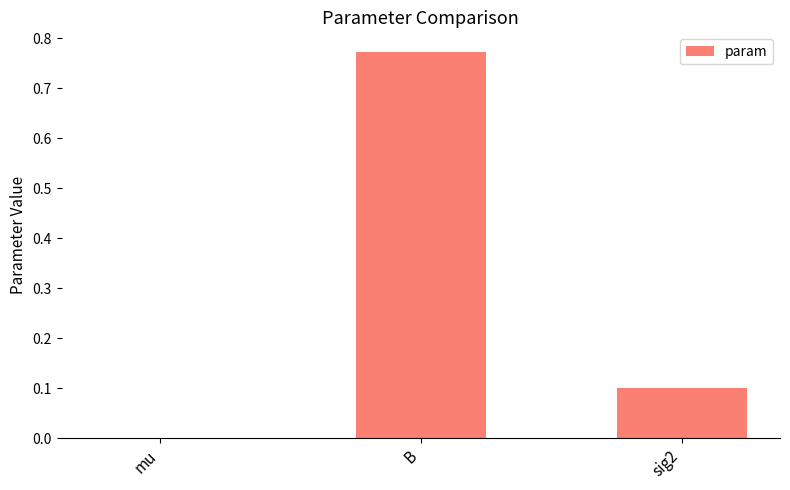

Is it true that the value at B is 0.5?

False